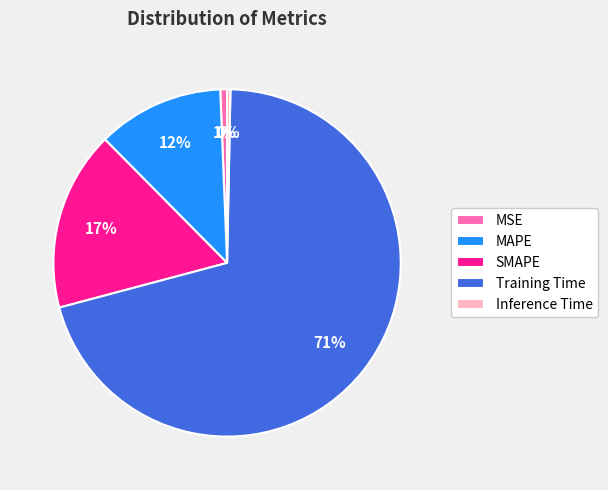

Is there any slice that represents more than half of the pie?

Yes